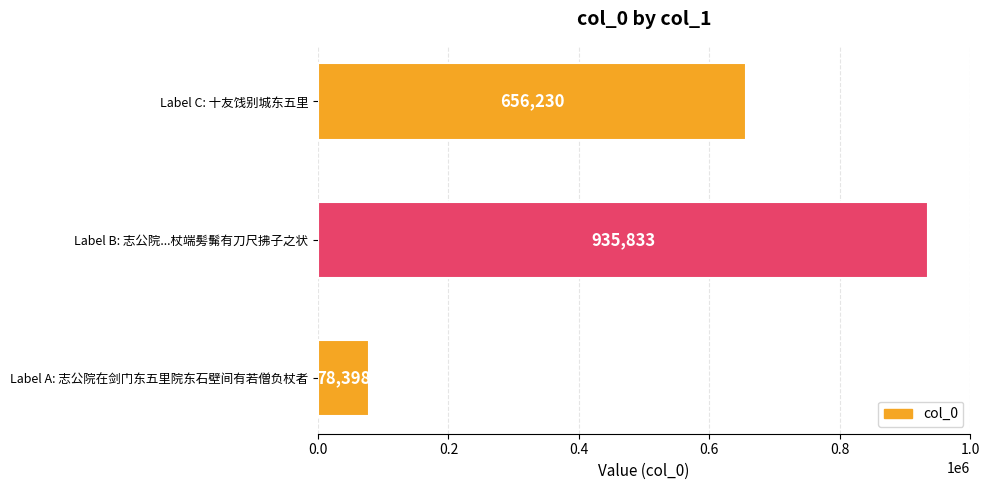

How many data points are less than 656230?

1